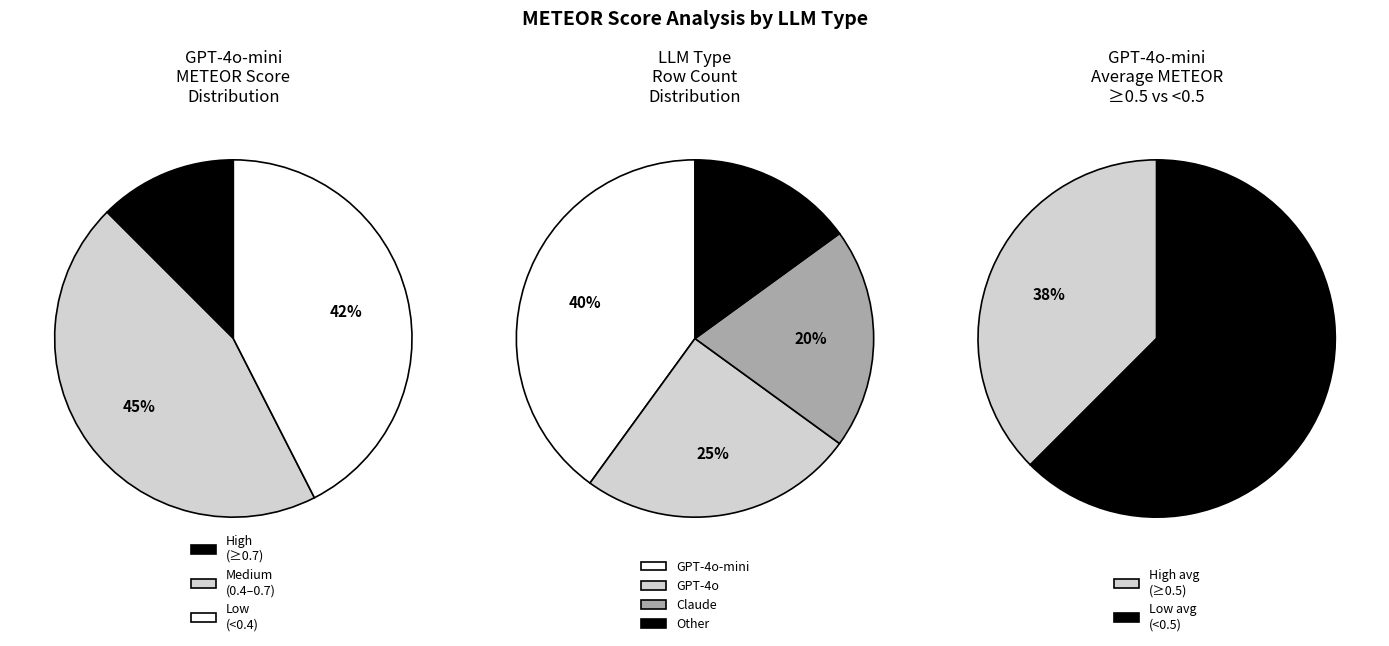

True or false: 19 accounts for 8% of the total.

False